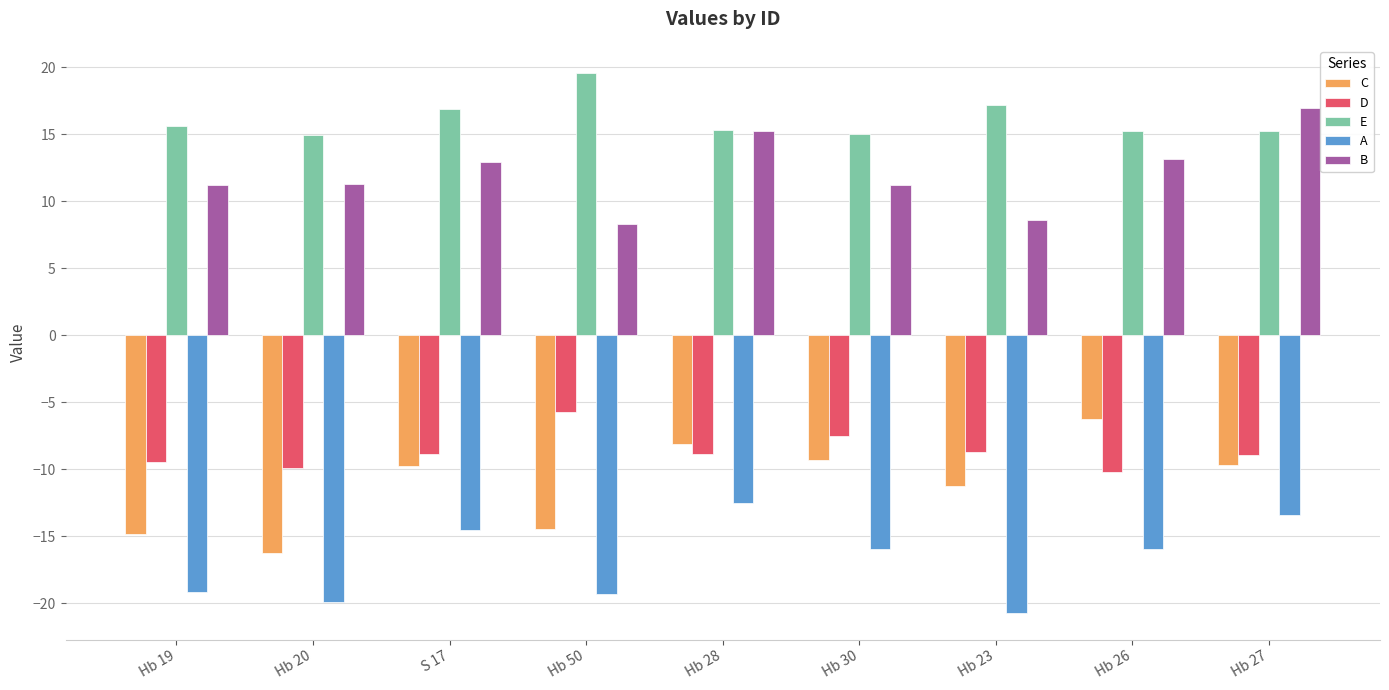

The value of E at Hb 26 is 15.3. True or false?

True